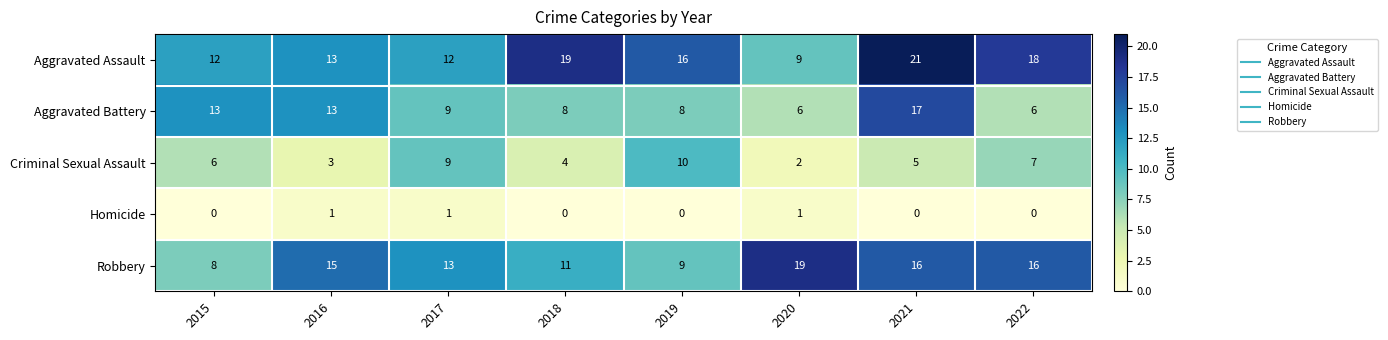

Which series has the largest total across all categories?

Aggravated Assault